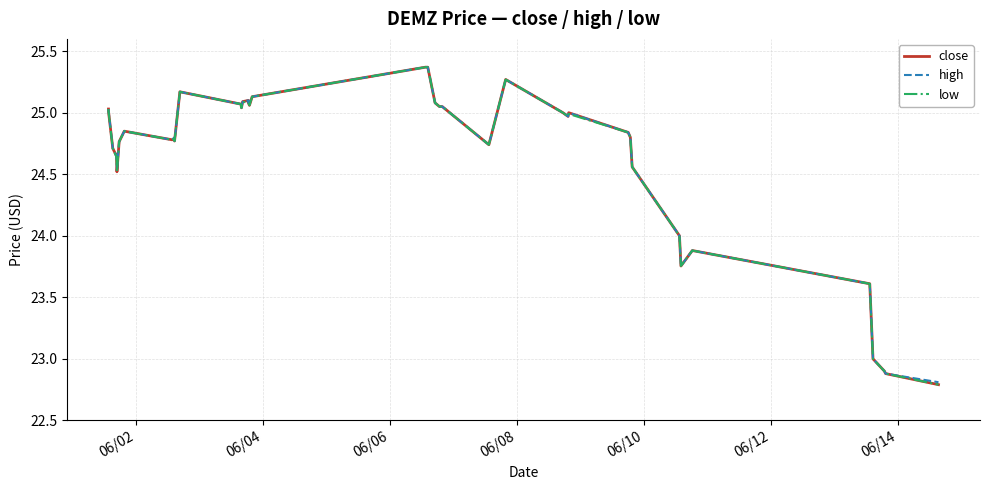

Rank the series by their average value, from highest to lowest.

high, close, low